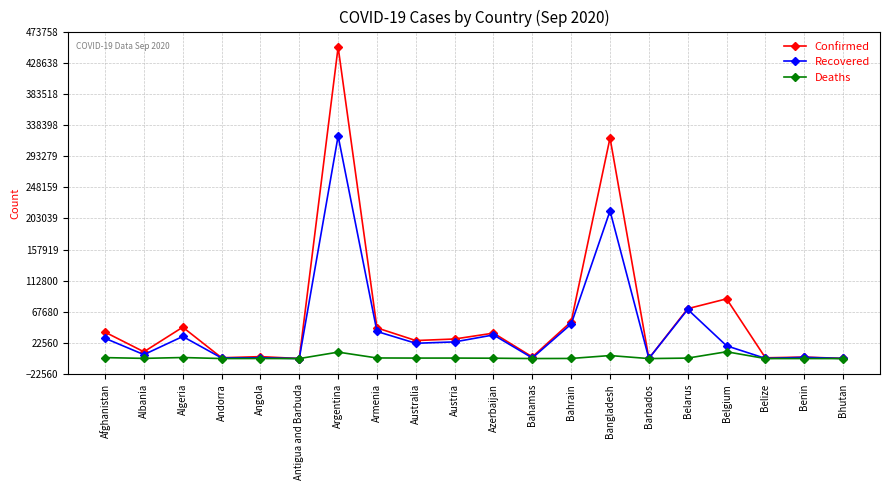

Rank the series by their average value, from highest to lowest.

Confirmed, Recovered, Deaths